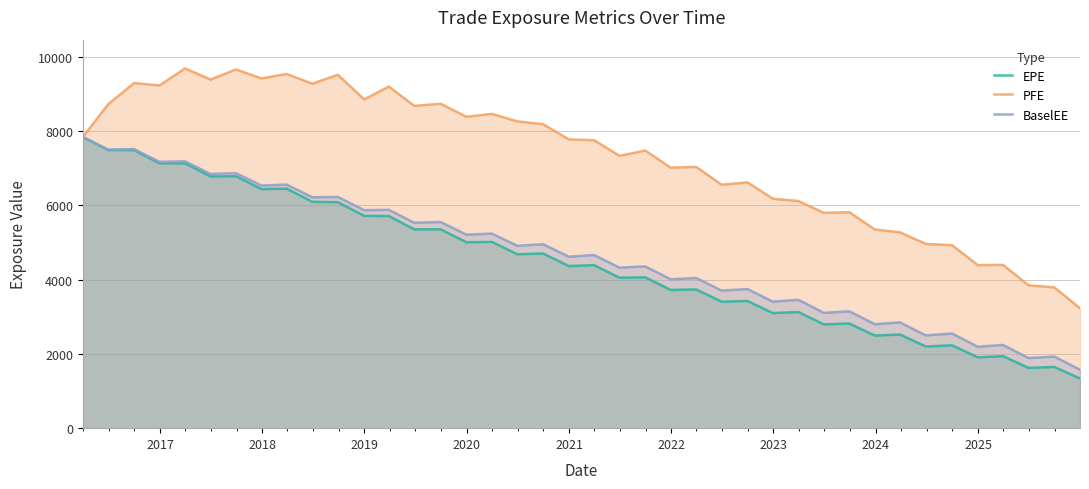

What is the highest value of the BaselEE series?

7842.1